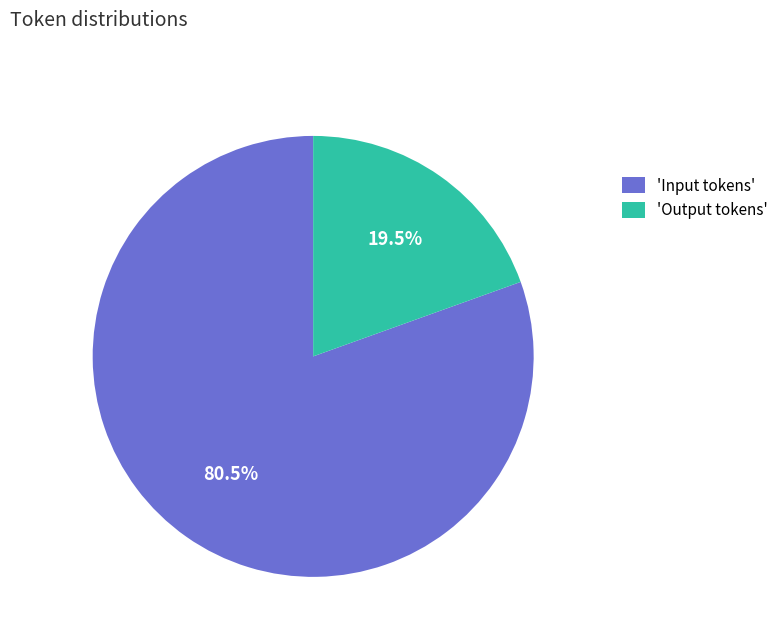

Which category has the smallest portion of the pie?

'Output tokens'